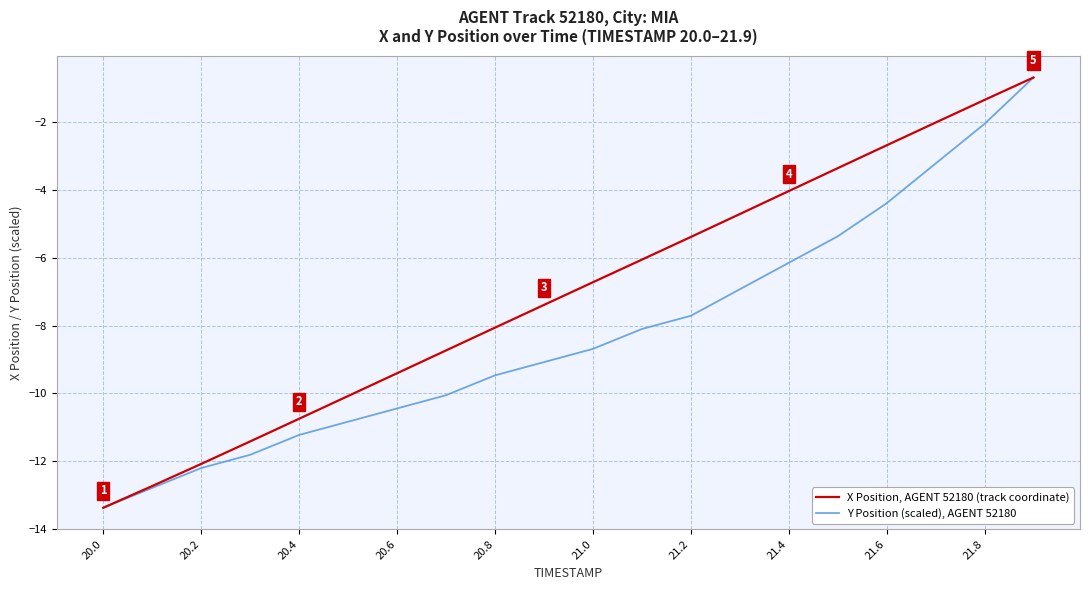

List the series in order of their overall mean, lowest first.

Y Position (scaled), AGENT 52180, X Position, AGENT 52180 (track coordinate)